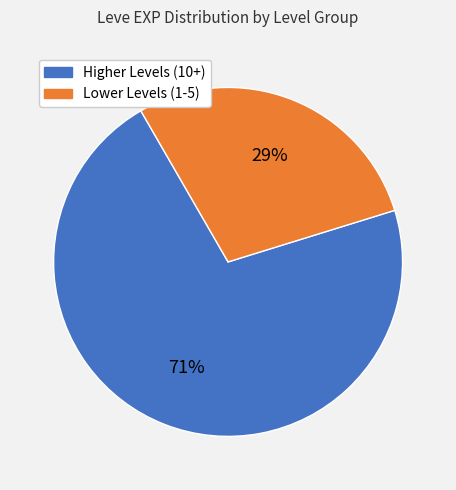

How many segments does this pie chart have?

2